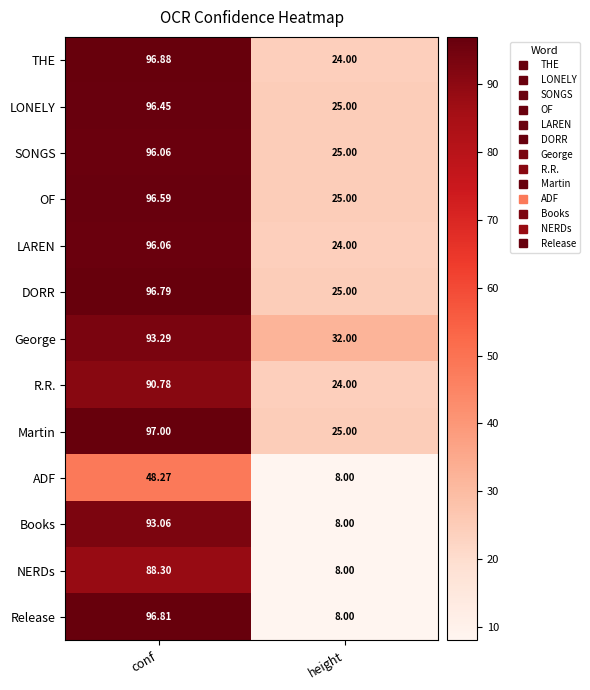

What is the difference between the highest and lowest values at height?

24.0